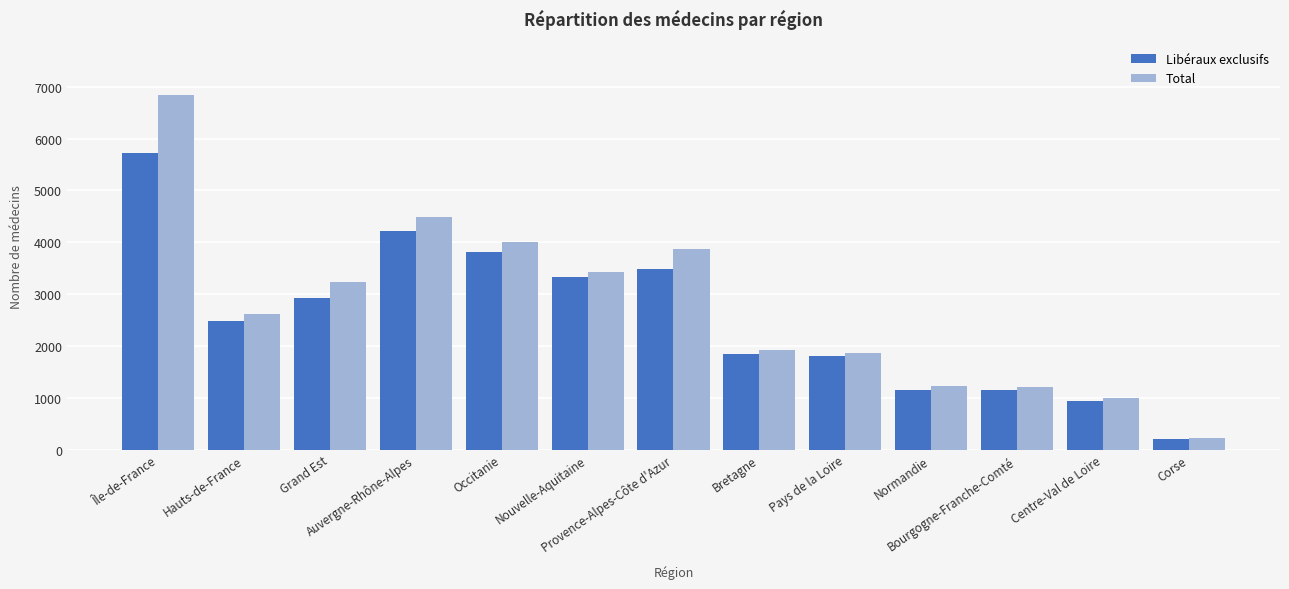

Is it true that Libéraux exclusifs equals 1810 at Pays de la Loire?

True